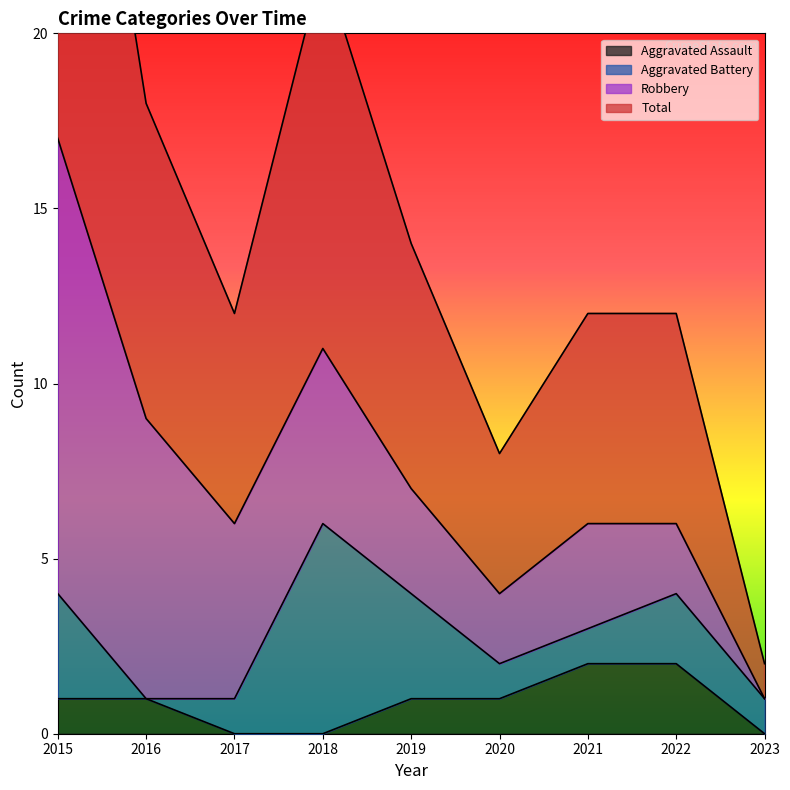

Is it true that Aggravated Assault equals 2 at 2020?

False